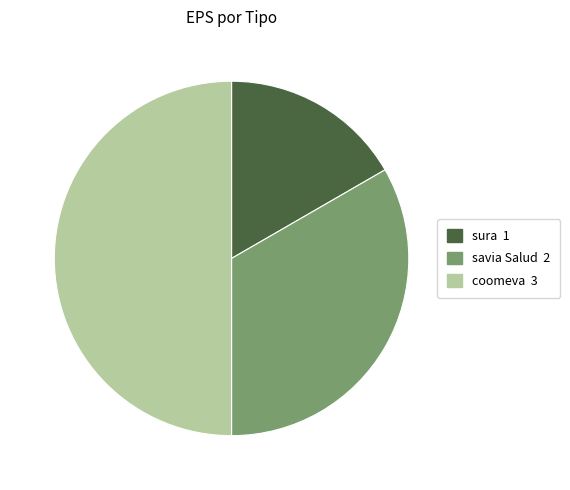

Which slice is the largest?

coomeva